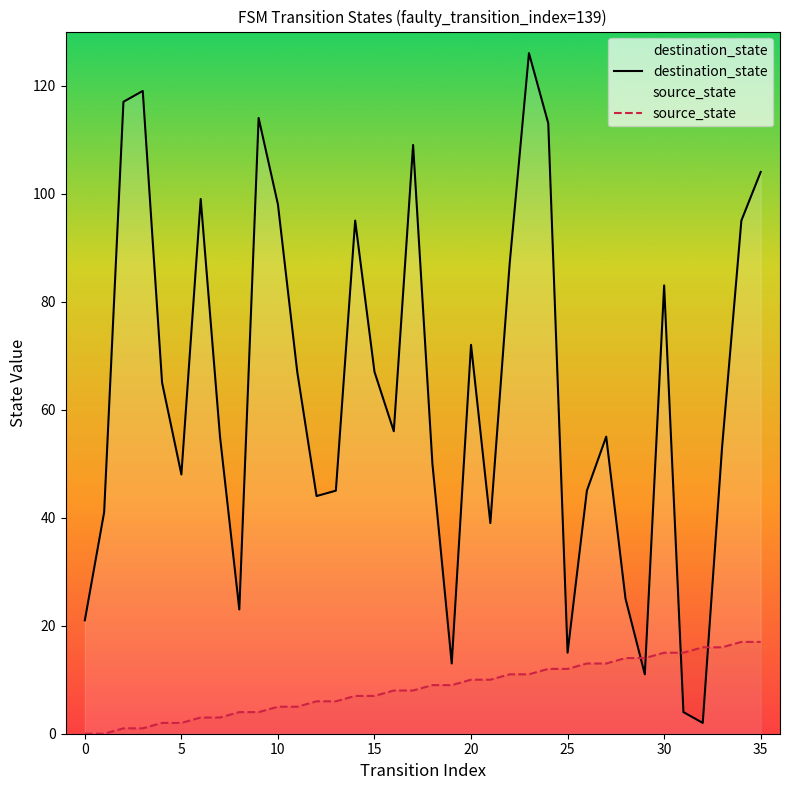

What is the sum of all destination_state values?

2275